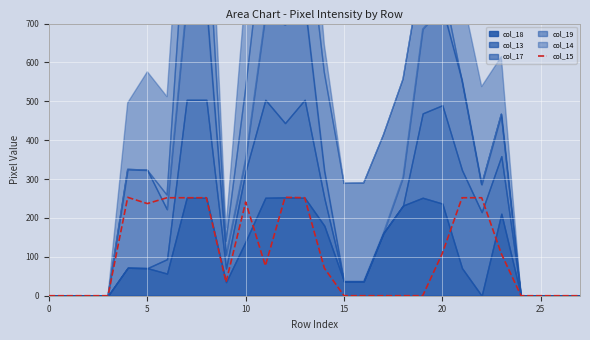

What is the difference between the second highest and second lowest values?

253